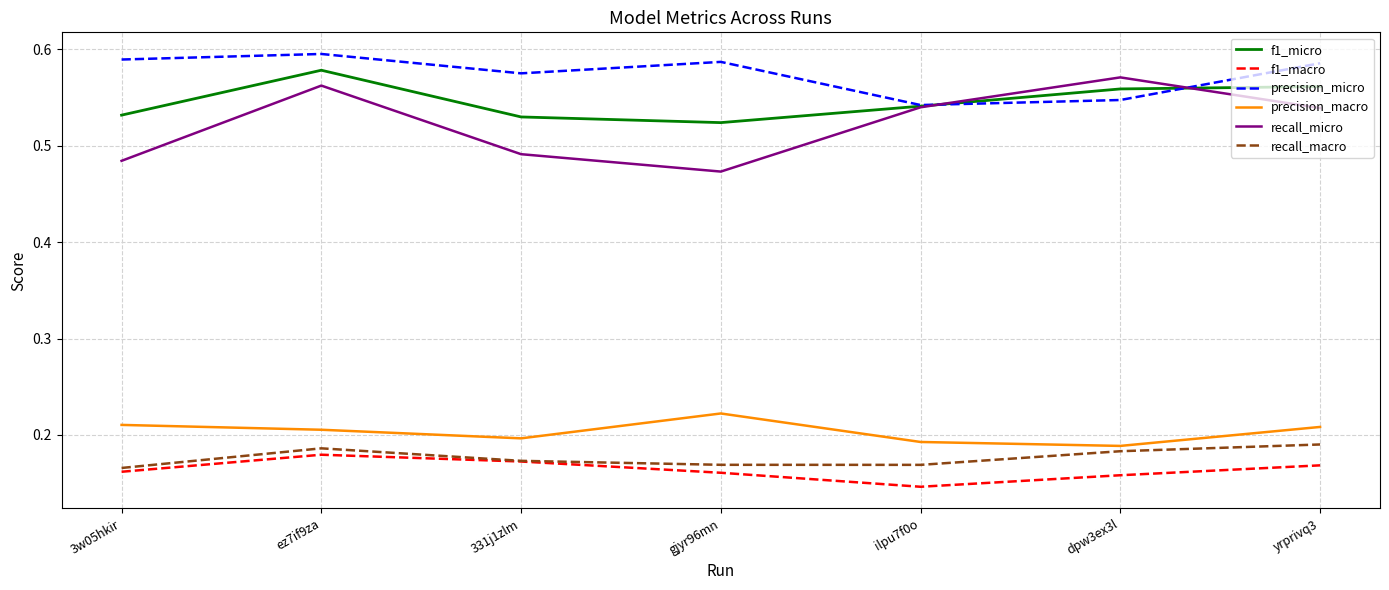

Which series has the largest total across all categories?

precision_micro